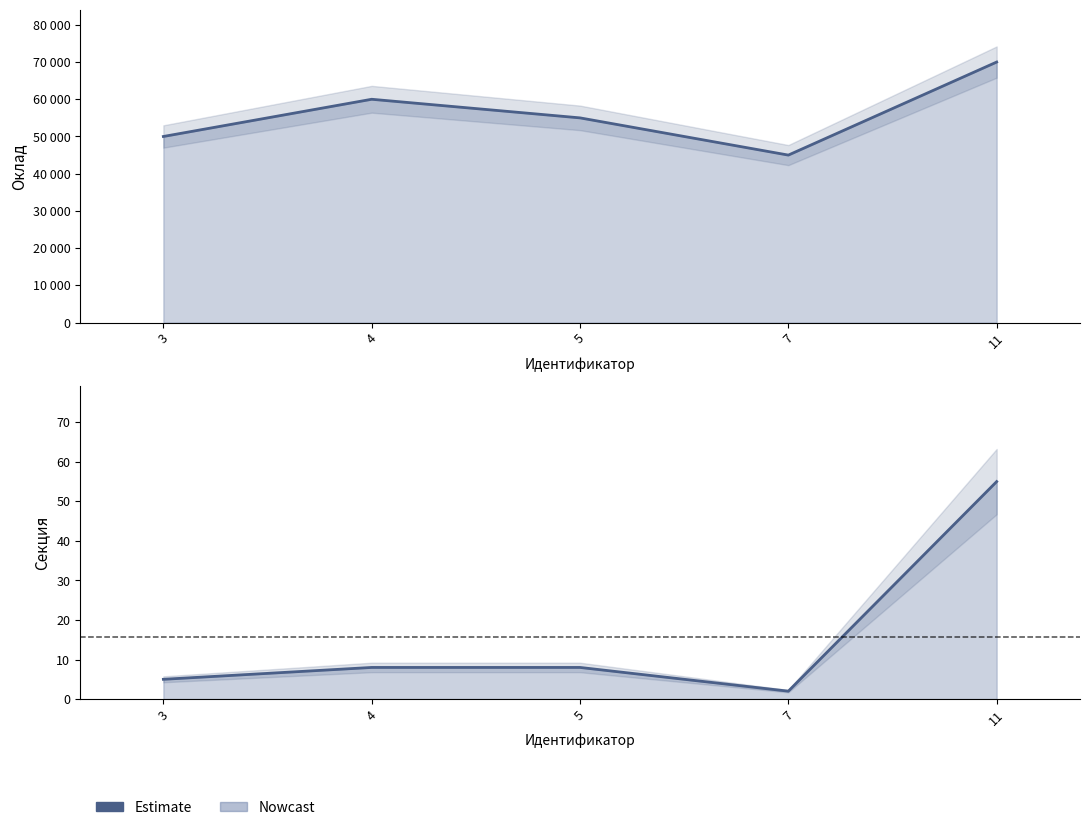

True or false: Секция and Оклад intersect in this chart.

False